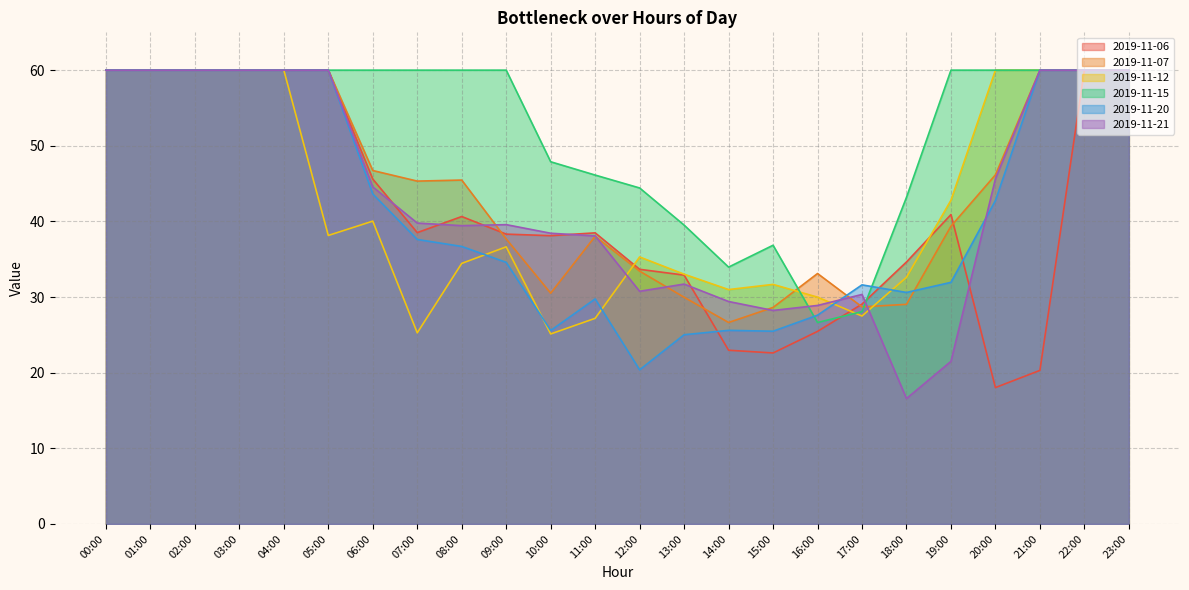

What is the total value across all series at 10:00?

205.6